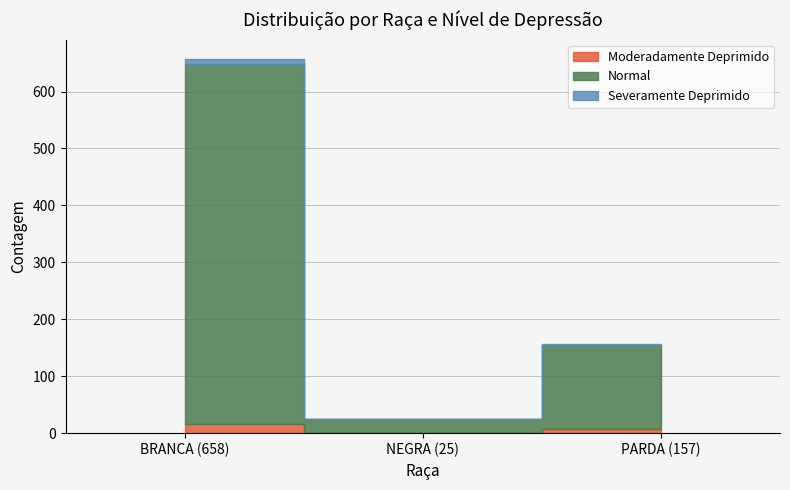

Reading left to right, list all the values displayed in this chart.

Moderadamente Deprimido: 16	1	7
Normal: 632	24	148
Severamente Deprimido: 10	0	2